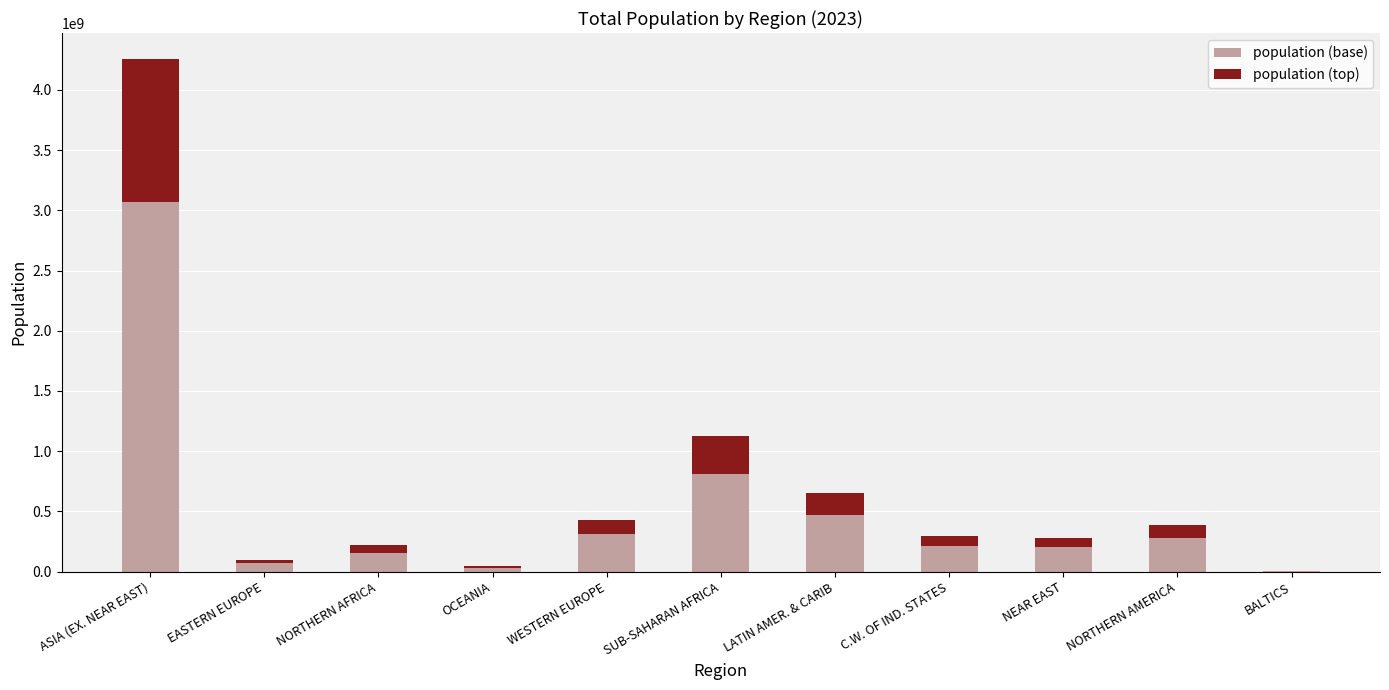

At which category is the sum across all series the highest?

ASIA (EX. NEAR EAST)